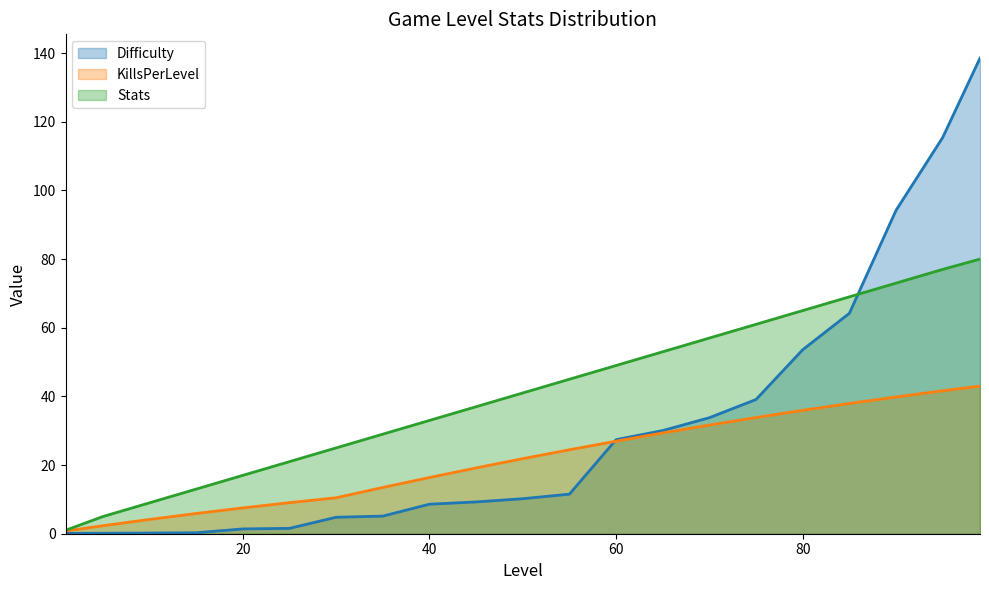

What is the highest value of the KillsPerLevel series?

43.0